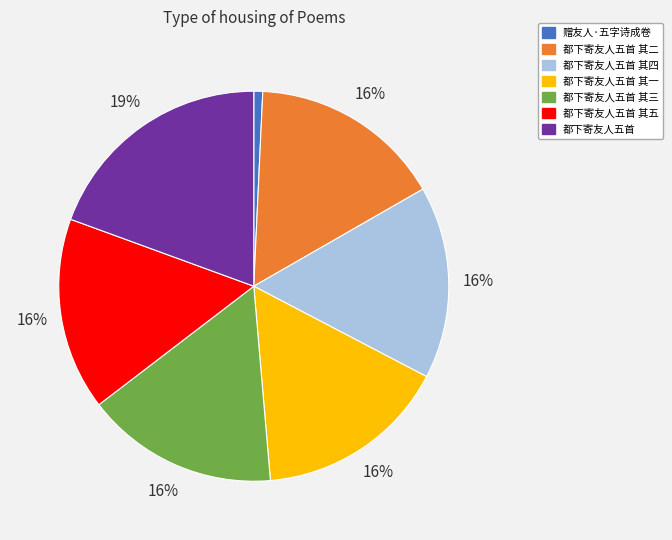

Approximately how many times larger is the value at 都下寄友人五首 其二 compared to 都下寄友人五首 其五?

1.0